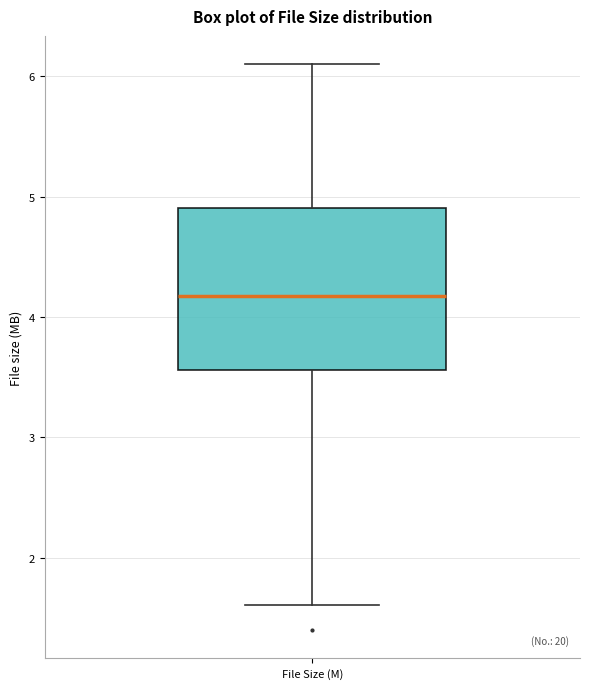

Transcribe this box plot: give where the median line is, the range the box spans, and where the two whiskers end, as read against the y-axis. The values are not printed on the chart, so give them approximately, as read against the axis.

median 4.2, box 3.6 to 4.9, whiskers 1.6 to 6.1